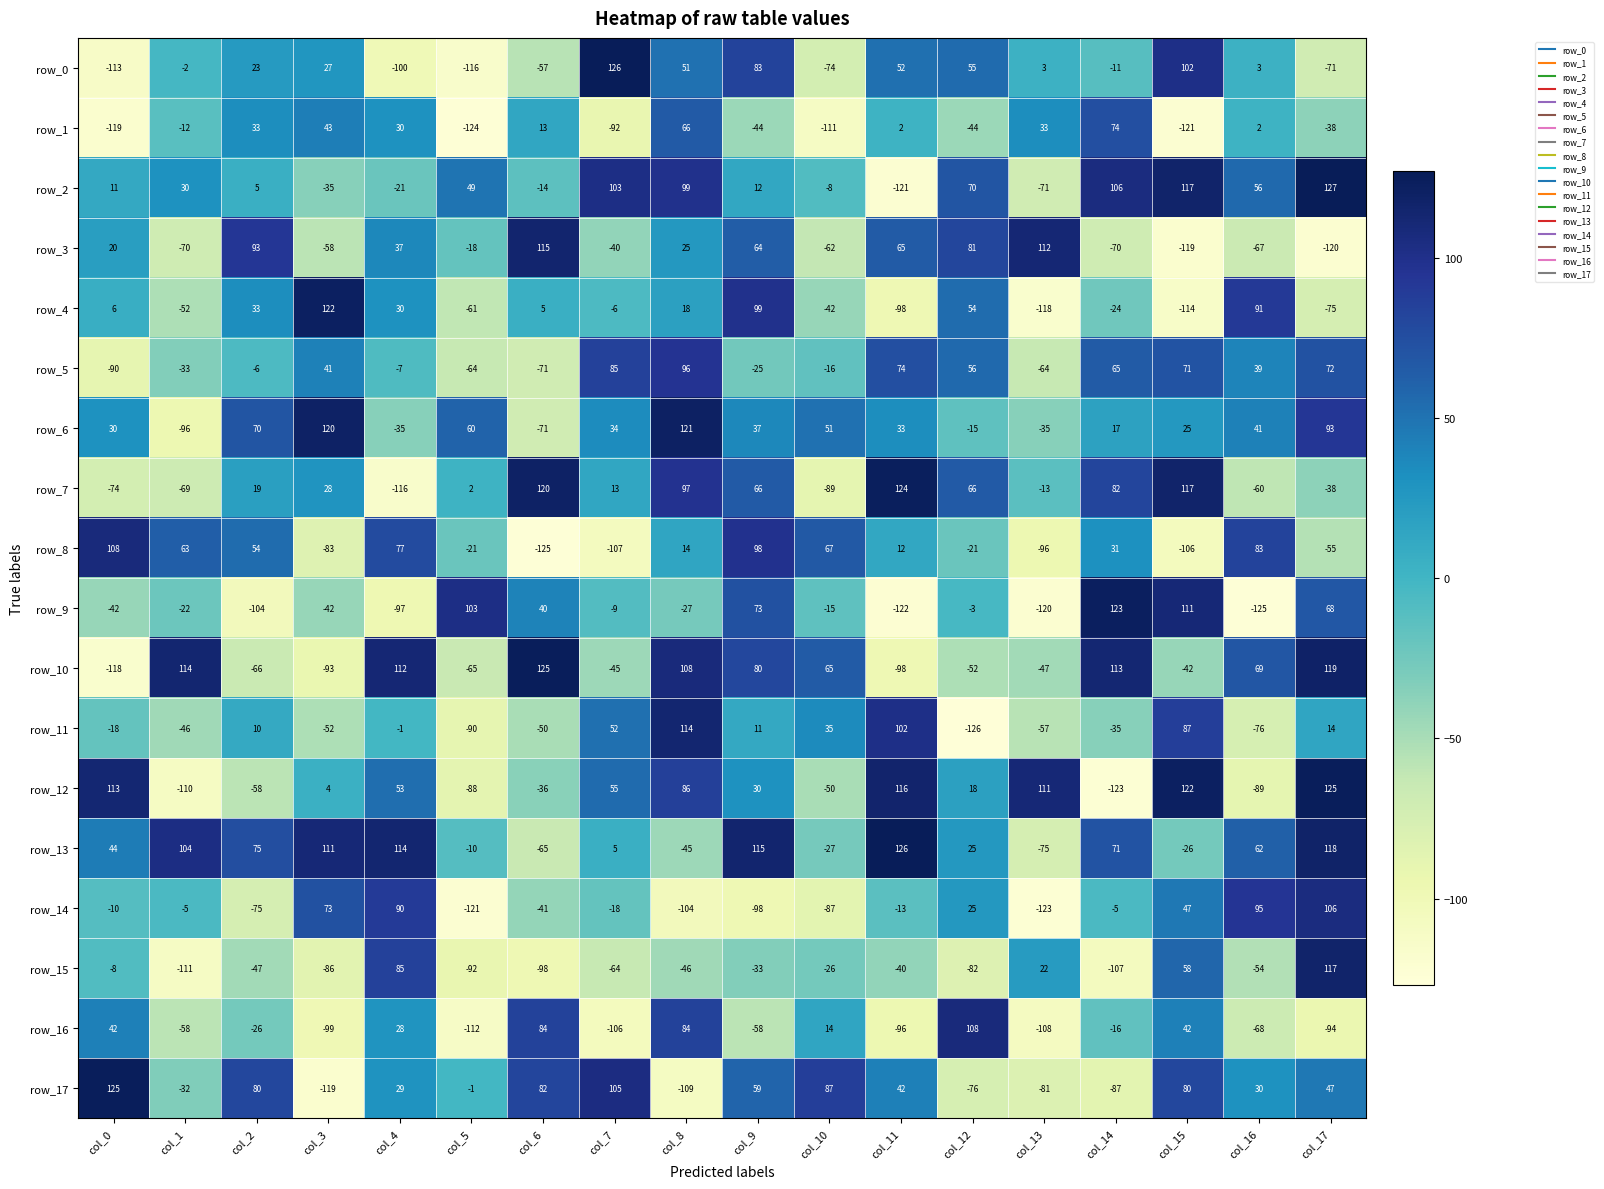

Between col_5 and col_13, which series saw the biggest shift?

row_9